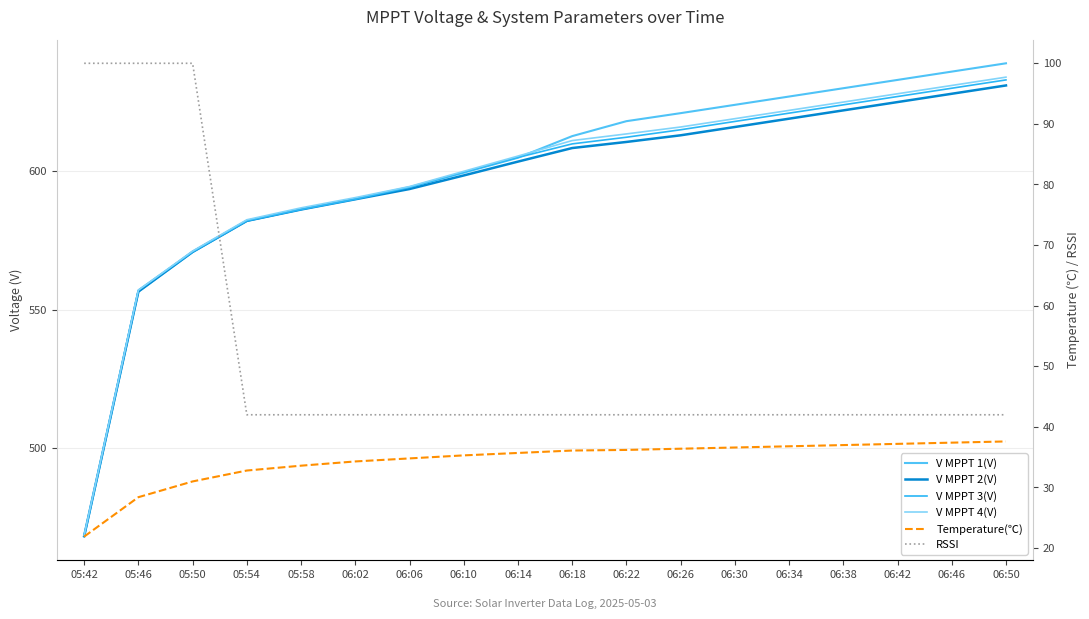

True or false: V MPPT 3(V) has more than 1 interior local peaks.

False